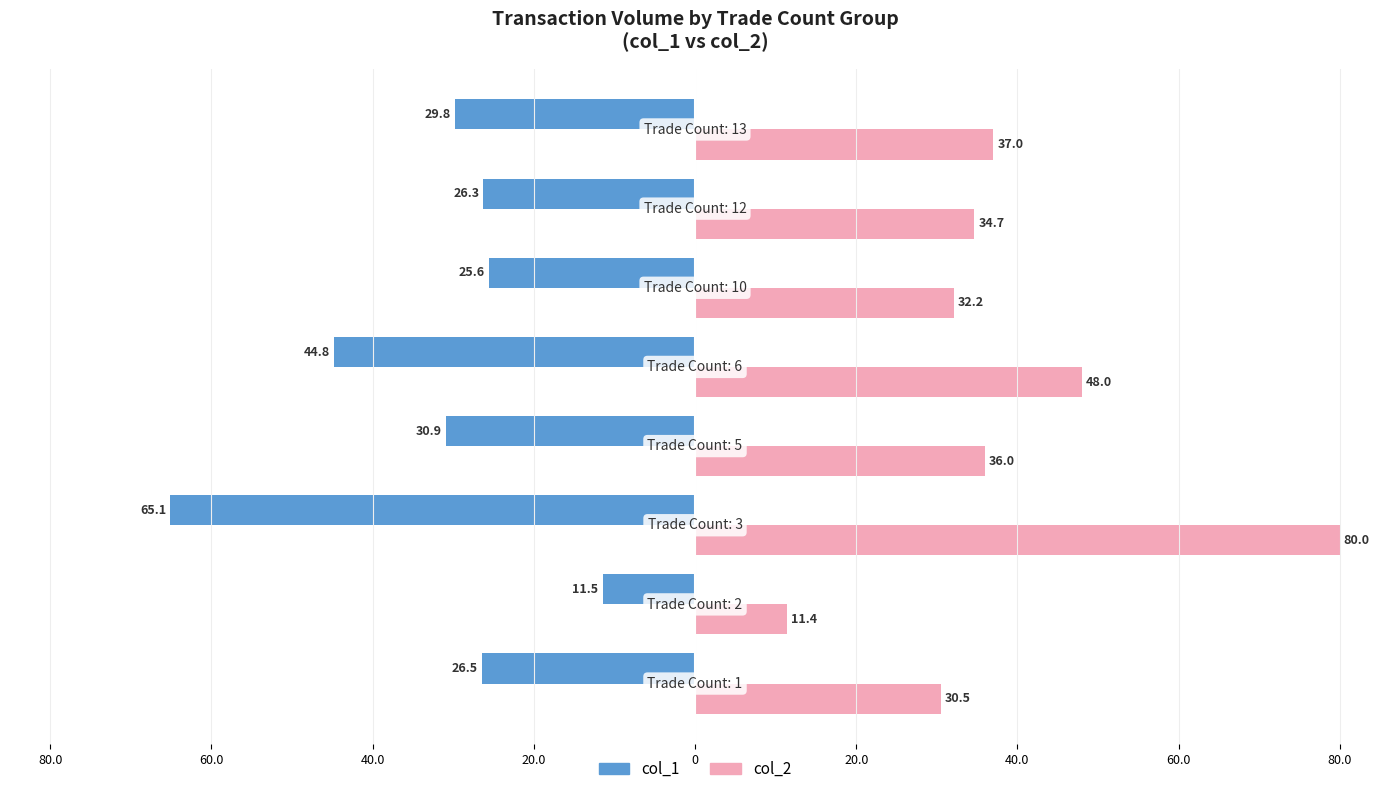

Which series has the largest total across all categories?

col_2